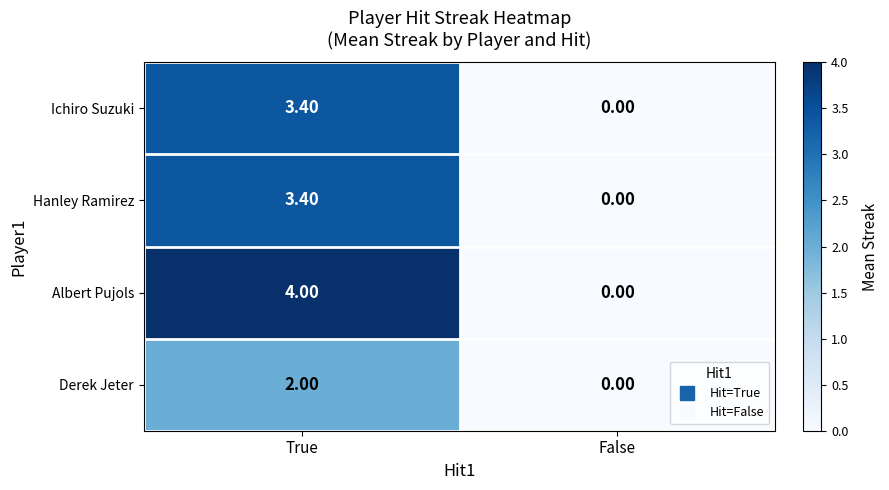

What is the difference between the maximum and minimum values in the Derek Jeter series?

2.0